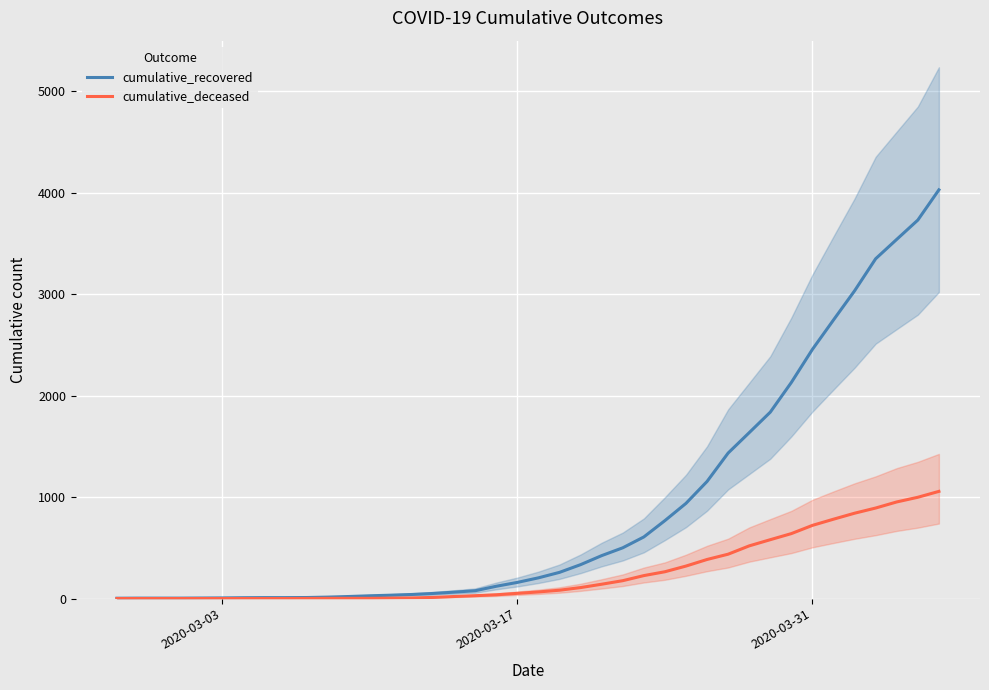

Which category has the lowest value across all series?

2020-03-03